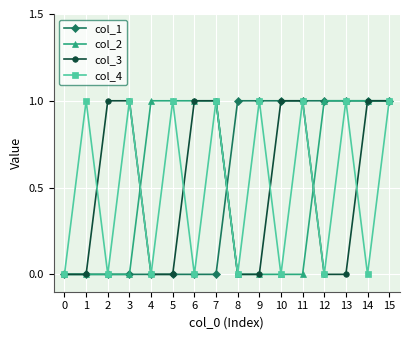

Reading right to left, transcribe all the data shown in this chart.

col_1: 15=1	14=1	13=1	12=1	11=1	10=1	9=1	8=1	7=0	6=0	5=0	4=0	3=0	2=0	1=0	0=0
col_2: 15=1	14=1	13=1	12=1	11=0	10=0	9=0	8=0	7=1	6=1	5=1	4=1	3=0	2=0	1=0	0=0
col_3: 15=1	14=1	13=0	12=0	11=1	10=1	9=0	8=0	7=1	6=1	5=0	4=0	3=1	2=1	1=0	0=0
col_4: 15=1	14=0	13=1	12=0	11=1	10=0	9=1	8=0	7=1	6=0	5=1	4=0	3=1	2=0	1=1	0=0